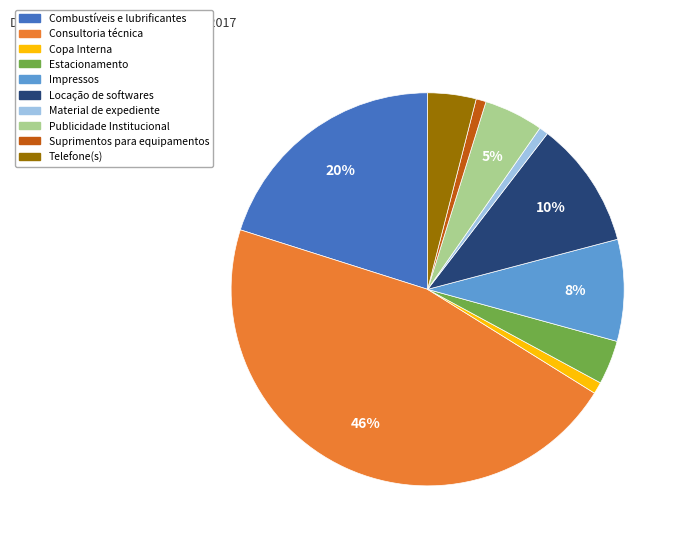

The Telefone(s) slice represents 11% of the pie. True or false?

False